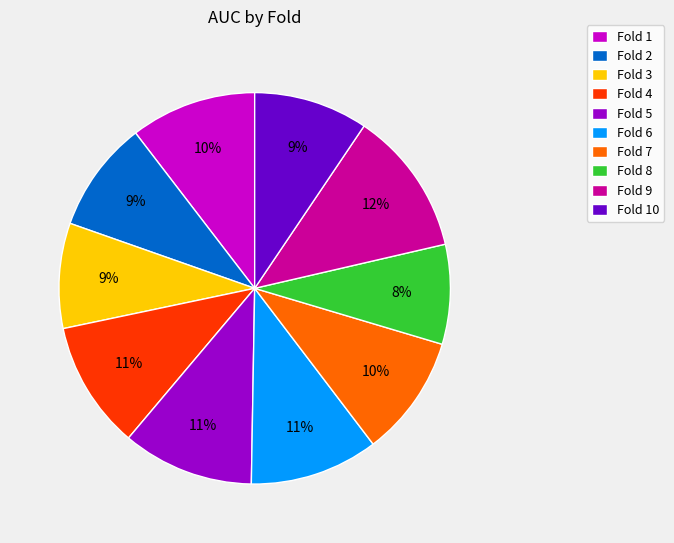

Between Fold 7 and Fold 4, which is larger?

Fold 4